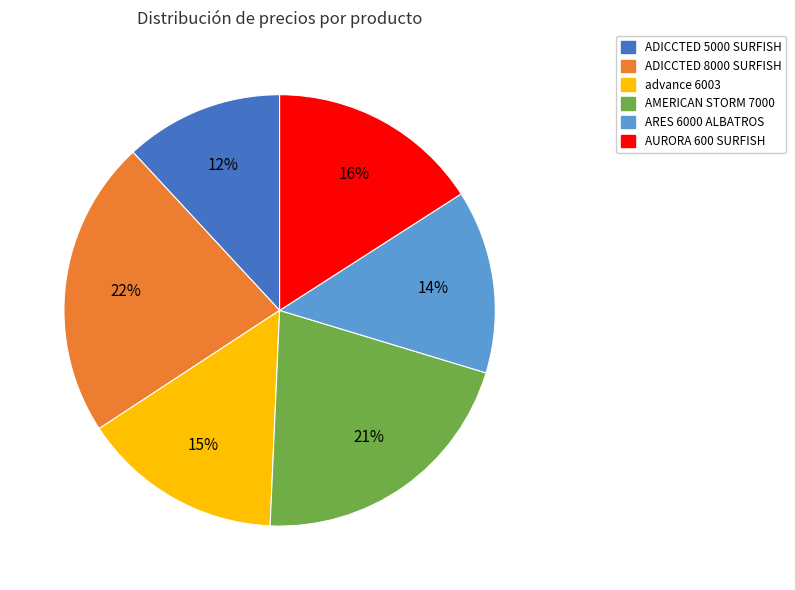

Is the sum of ADICCTED 5000 SURFISH and AMERICAN STORM 7000 greater than half?

No